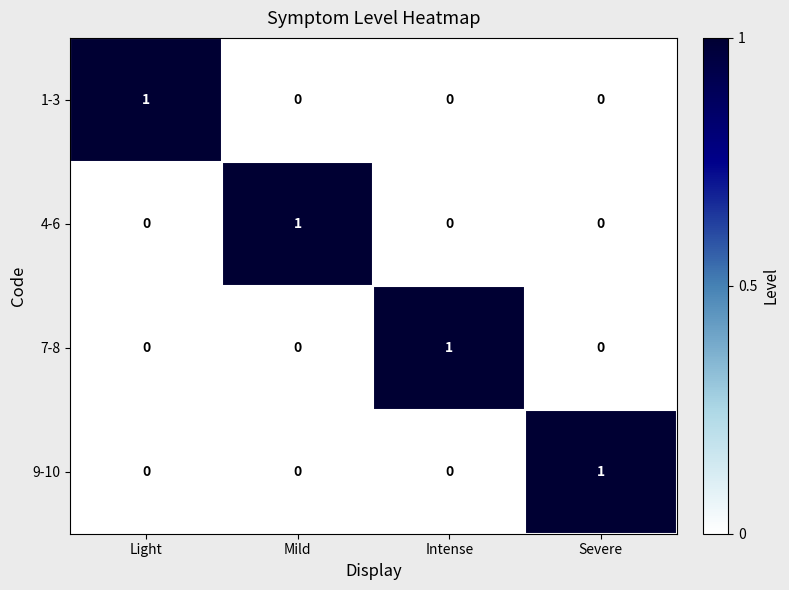

How many categories are shown in the chart?

4